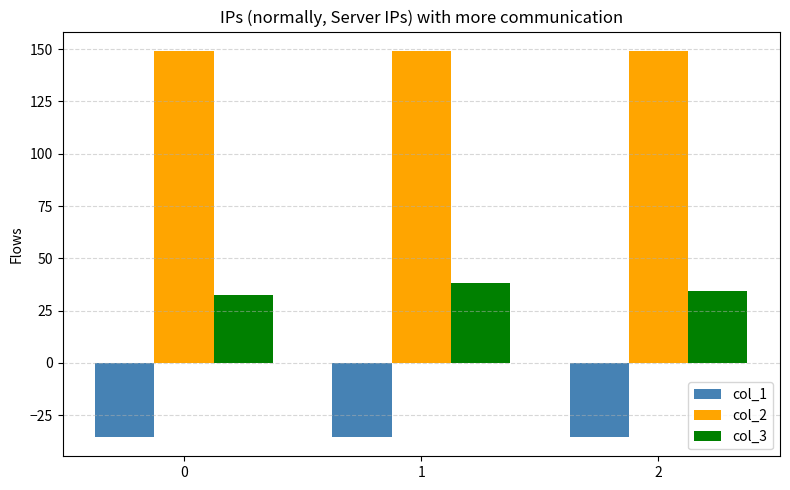

What is the total value across all series at 1?

152.0